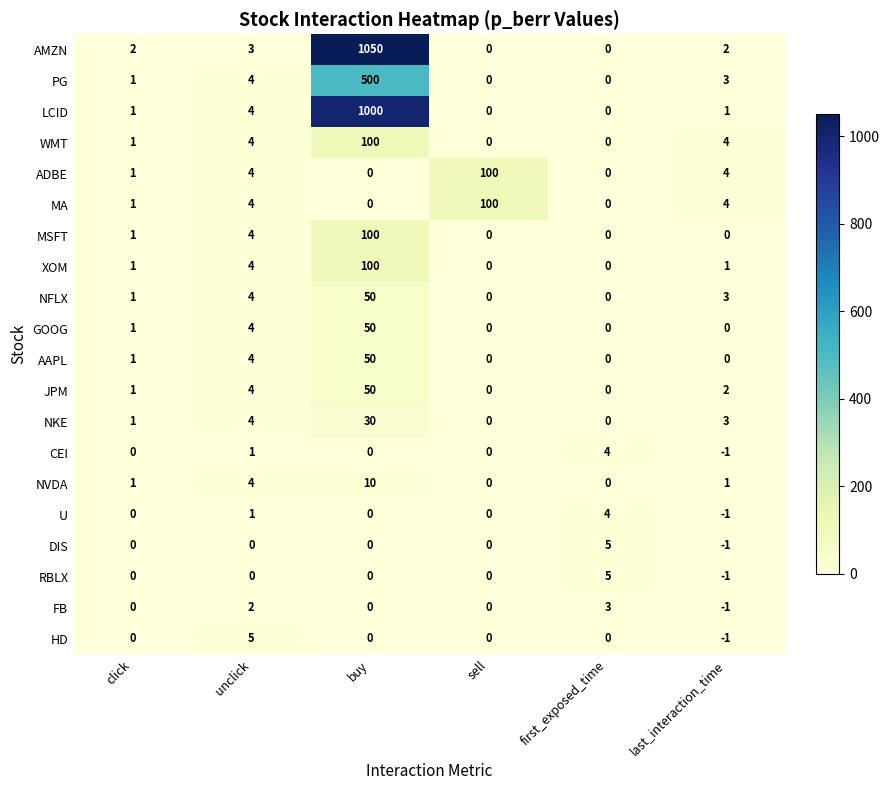

What is the spread (max minus min) of values at unclick?

5